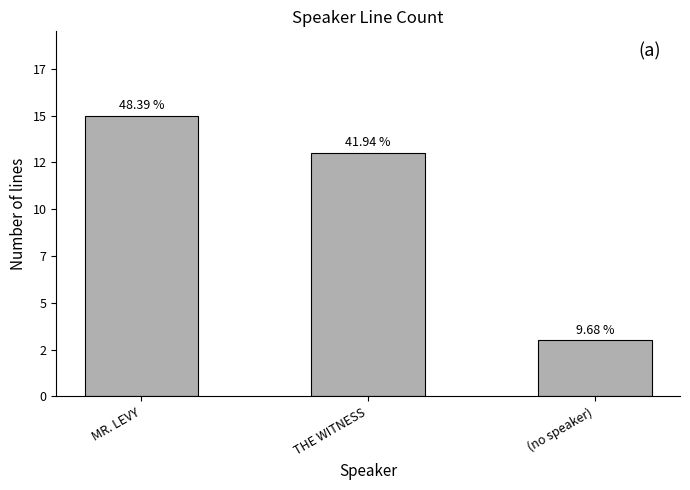

What is the value of the 2nd bar from the left?

13